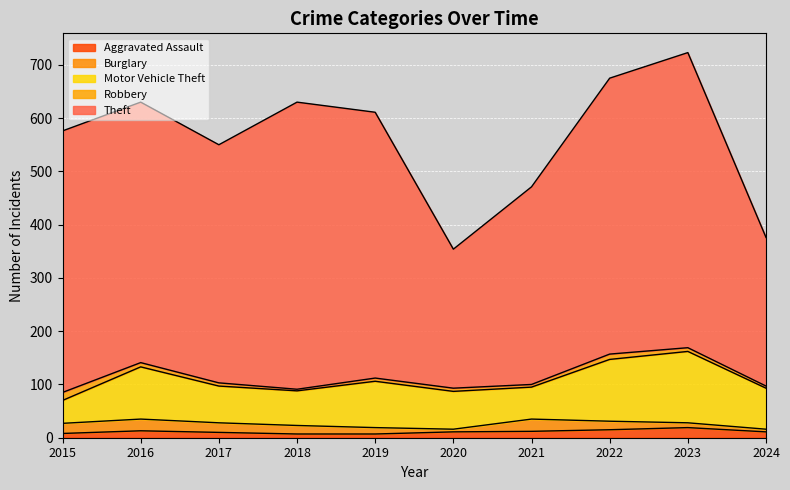

Reading left to right, transcribe all the data shown in this chart.

Aggravated Assault: 2015=8	2016=13	2017=10	2018=7	2019=7	2020=11	2021=12	2022=15	2023=19	2024=11
Burglary: 2015=19	2016=22	2017=18	2018=16	2019=12	2020=5	2021=23	2022=16	2023=9	2024=5
Motor Vehicle Theft: 2015=43	2016=98	2017=69	2018=65	2019=87	2020=71	2021=60	2022=116	2023=134	2024=77
Robbery: 2015=15	2016=8	2017=6	2018=3	2019=6	2020=6	2021=5	2022=10	2023=7	2024=4
Theft: 2015=491	2016=489	2017=447	2018=539	2019=499	2020=261	2021=371	2022=518	2023=554	2024=279